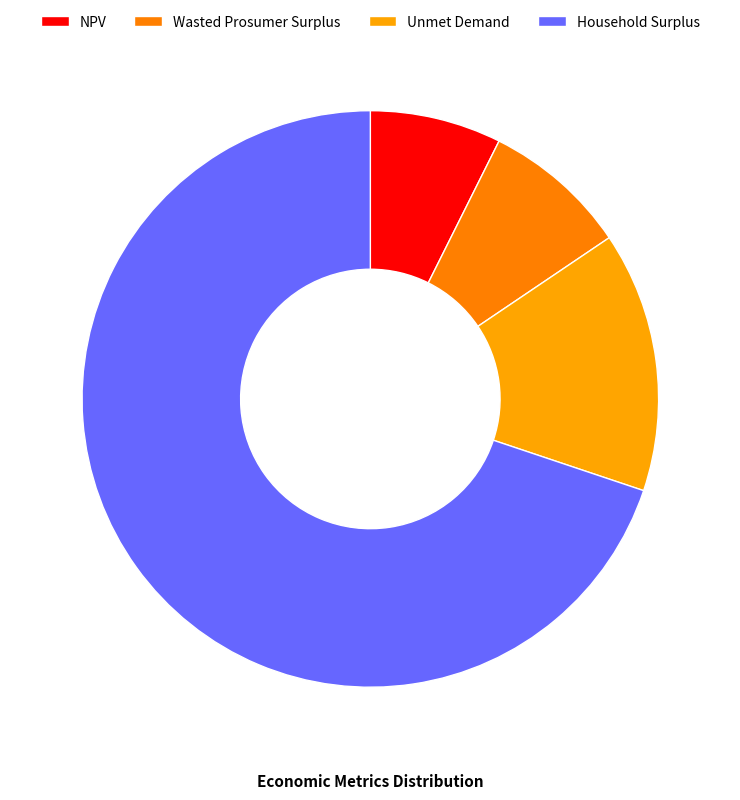

Rank the categories by value from highest to lowest.

Household Surplus, Unmet Demand, Wasted Prosumer Surplus, NPV